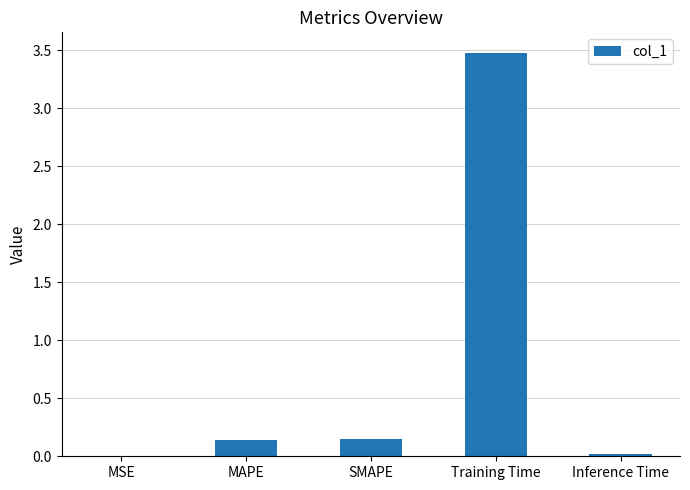

The value at Inference Time is 0.0. True or false?

True